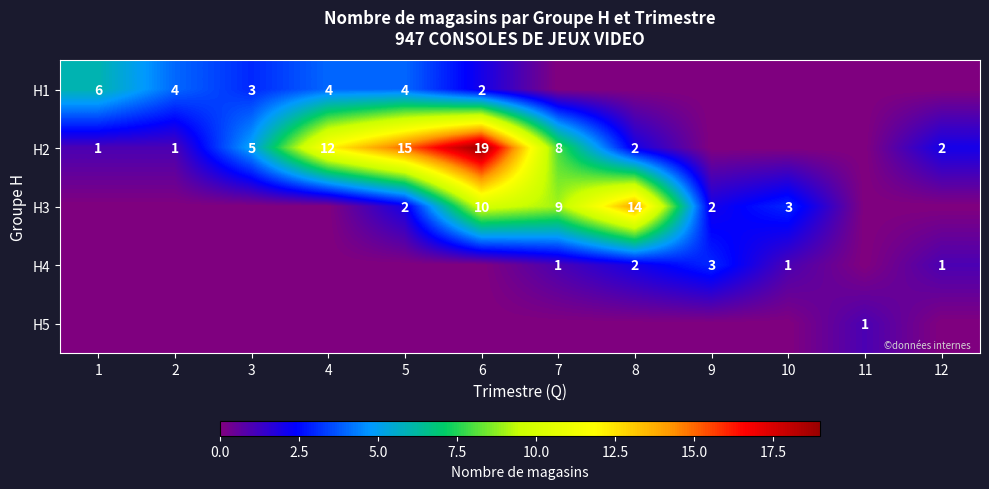

The H1 series shows 10 at 1. True or false?

False